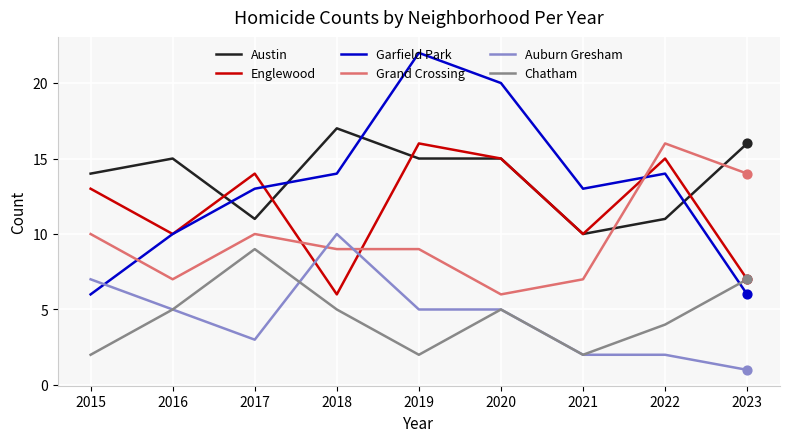

What is the total value across all series at 2018?

61